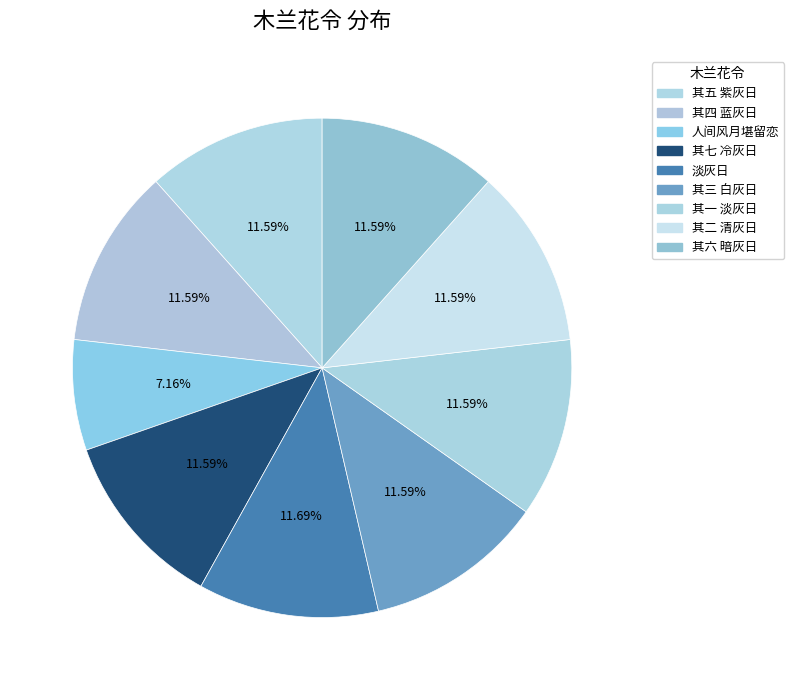

Rank the categories by value from highest to lowest.

淡灰日, 其七 冷灰日, 其六 暗灰日, 其五 紫灰日, 其四 蓝灰日, 其三 白灰日, 其二 清灰日, 其一 淡灰日, 人间风月堪留恋